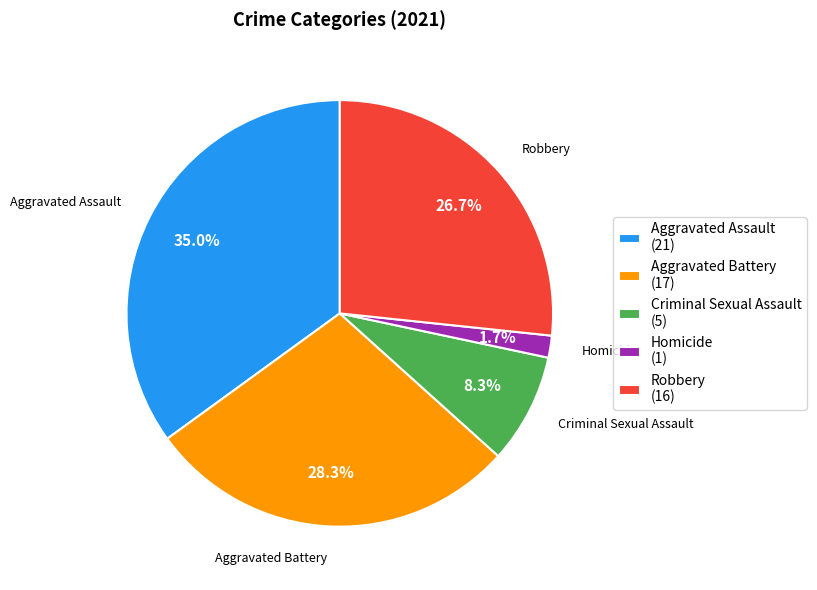

What percentage is the Aggravated Assault slice, to the nearest percent?

35%